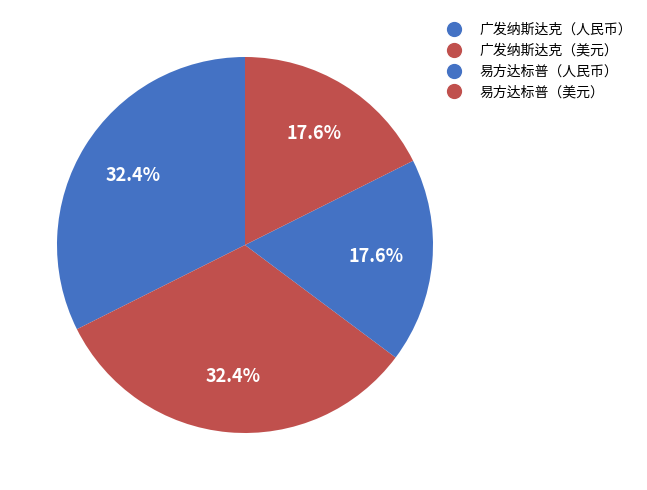

Does any single category account for the majority?

No